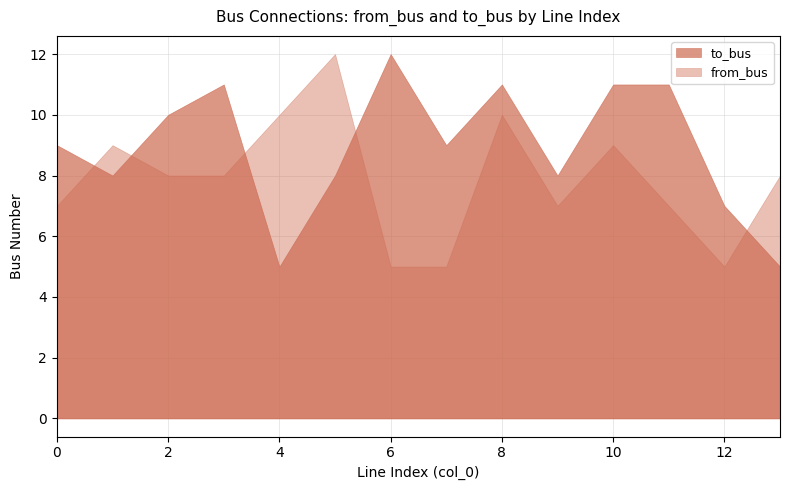

What is the difference between the highest and lowest values at 4?

5